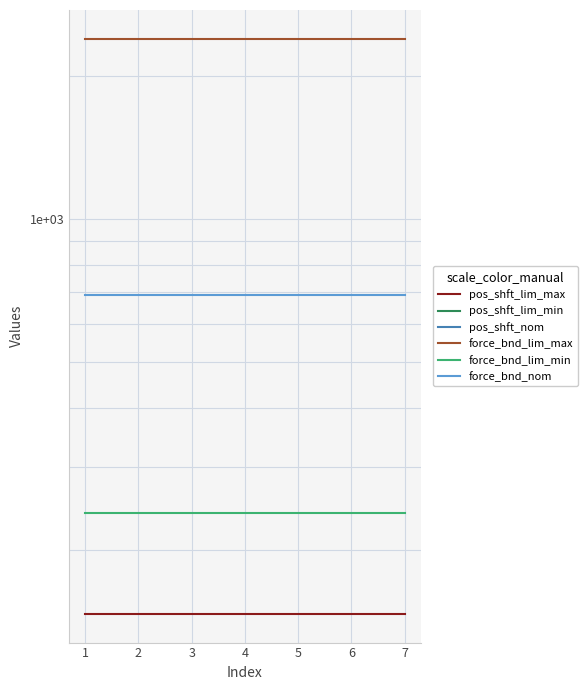

What is the minimum value shown in the chart?

-147